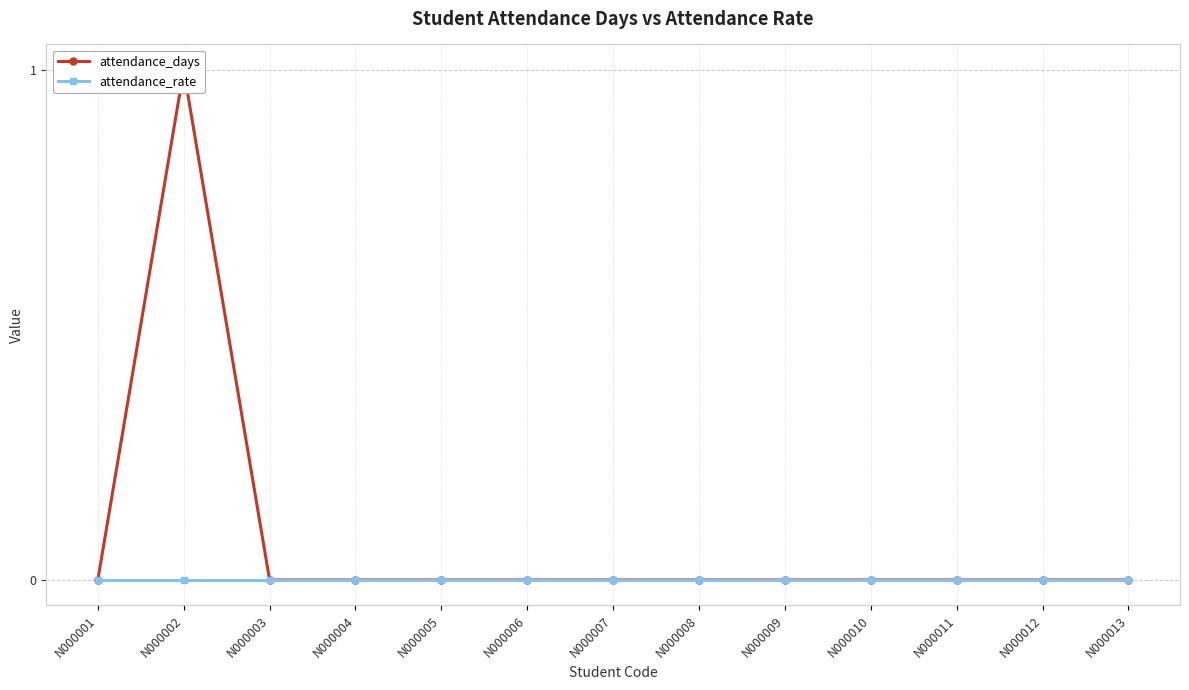

Which series changed the most between N000002 and N000011?

attendance_days